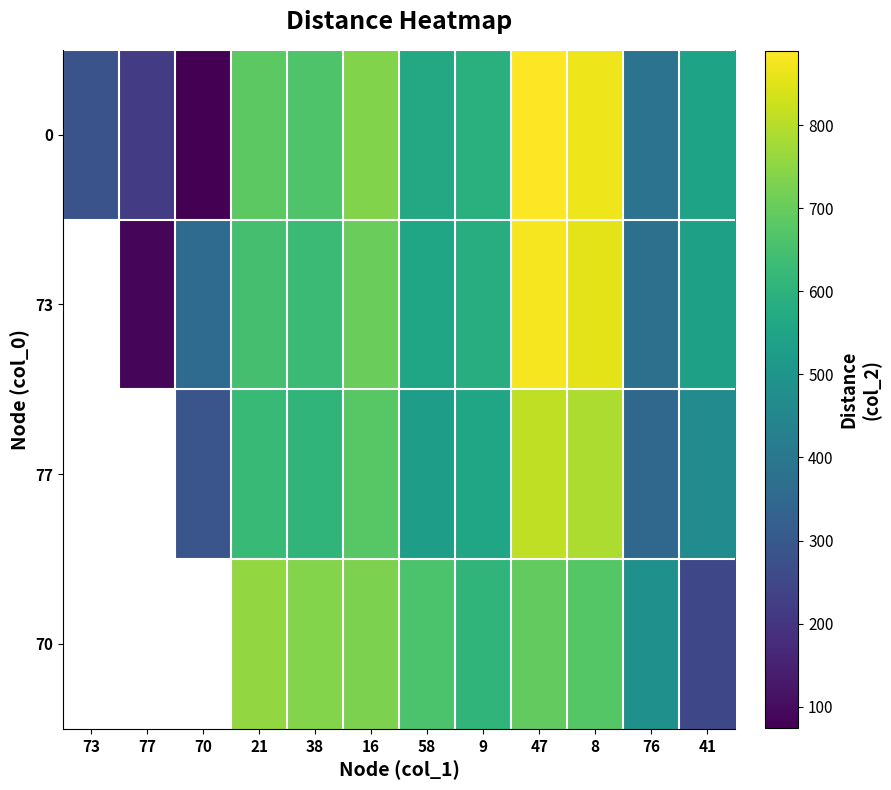

The value of 0 at 41 is 801.2. True or false?

False